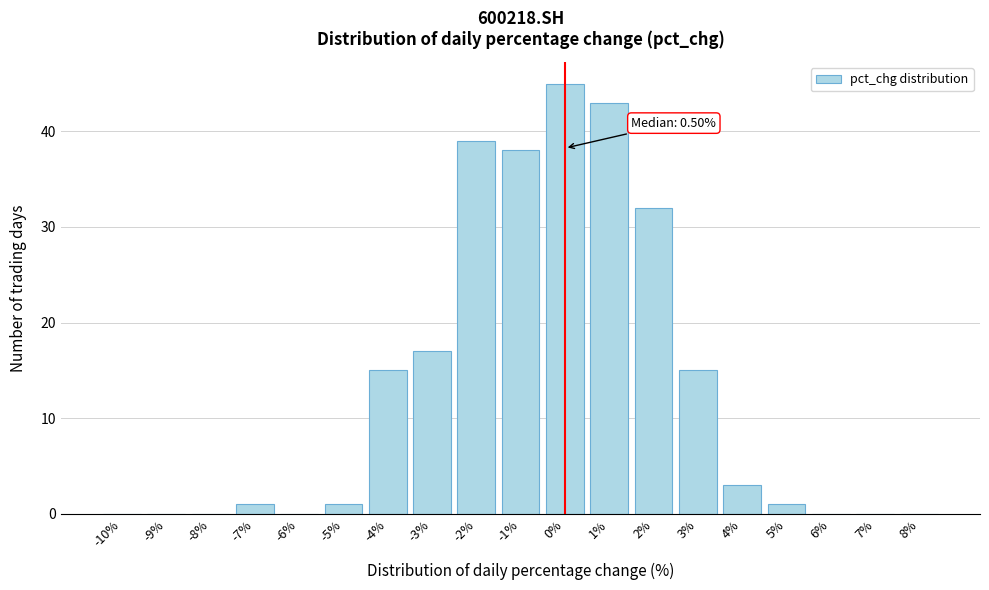

Reading right to left, extract all data points from this chart.

8%=0	7%=0	6%=0	5%=1	4%=3	3%=15	2%=32	1%=43	0%=45	-1%=38	-2%=39	-3%=17	-4%=15	-5%=1	-6%=0	-7%=1	-8%=0	-9%=0	-10%=0